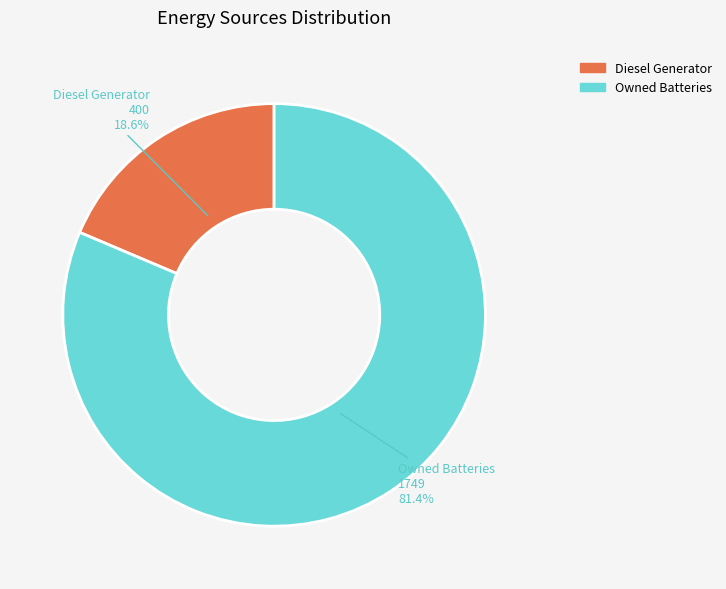

How many segments does this pie chart have?

2